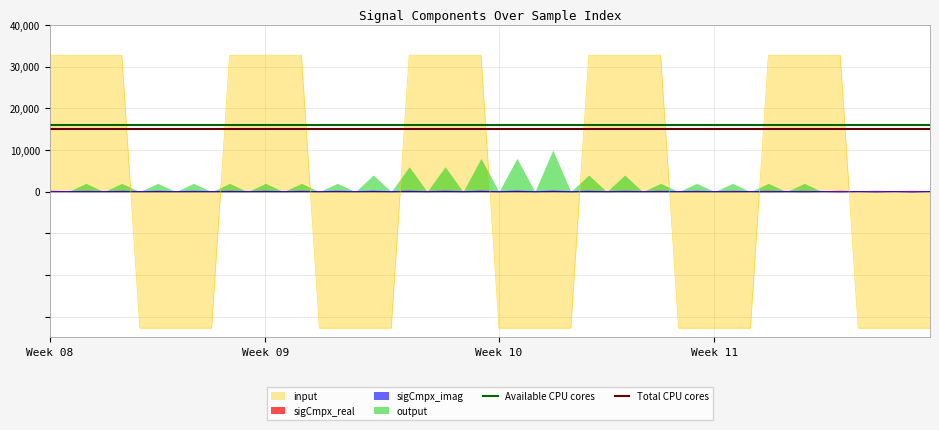

True or false: sigCmpx_imag and input cross at least once.

True